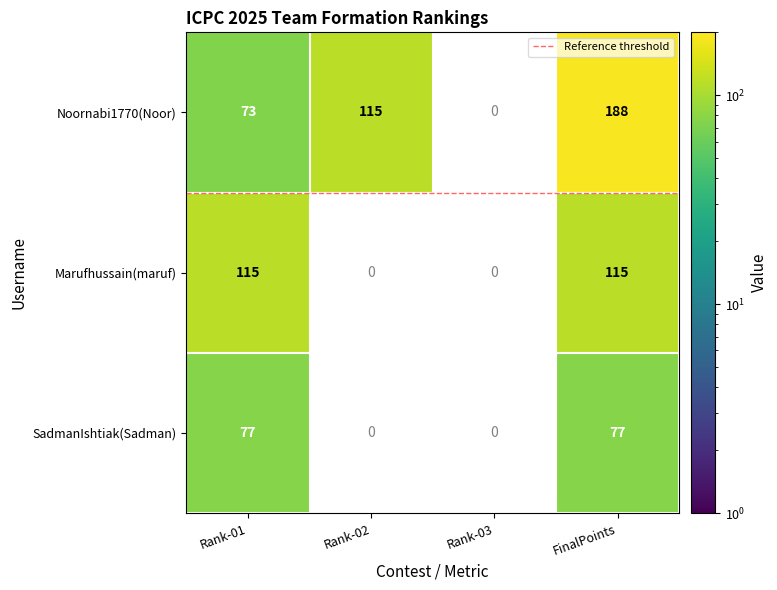

Is it true that Marufhussain(maruf) equals 115 at 0?

True